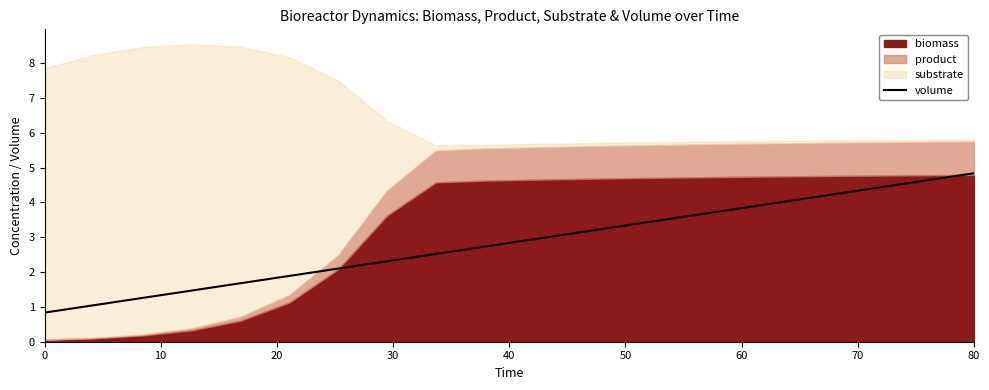

The value of volume at 0 is 0.8. True or false?

True